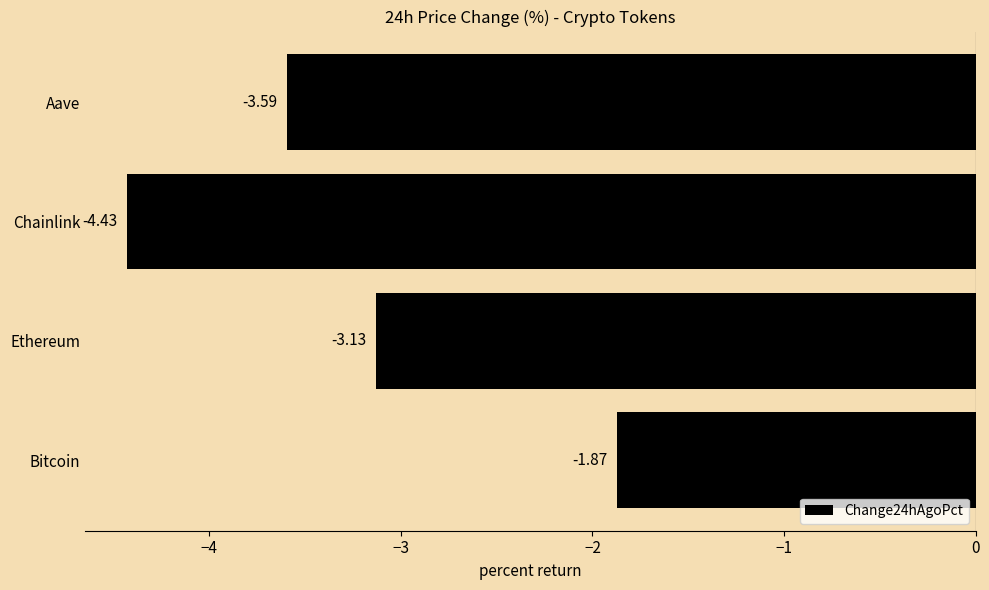

How many bars are there in total?

4